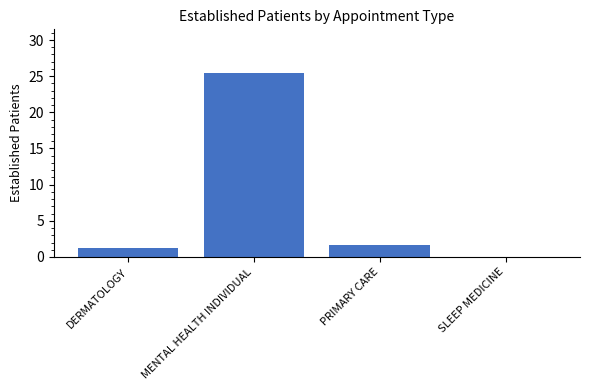

Reading left to right, transcribe all the data shown in this chart.

1.3	25.4	1.6	0.0